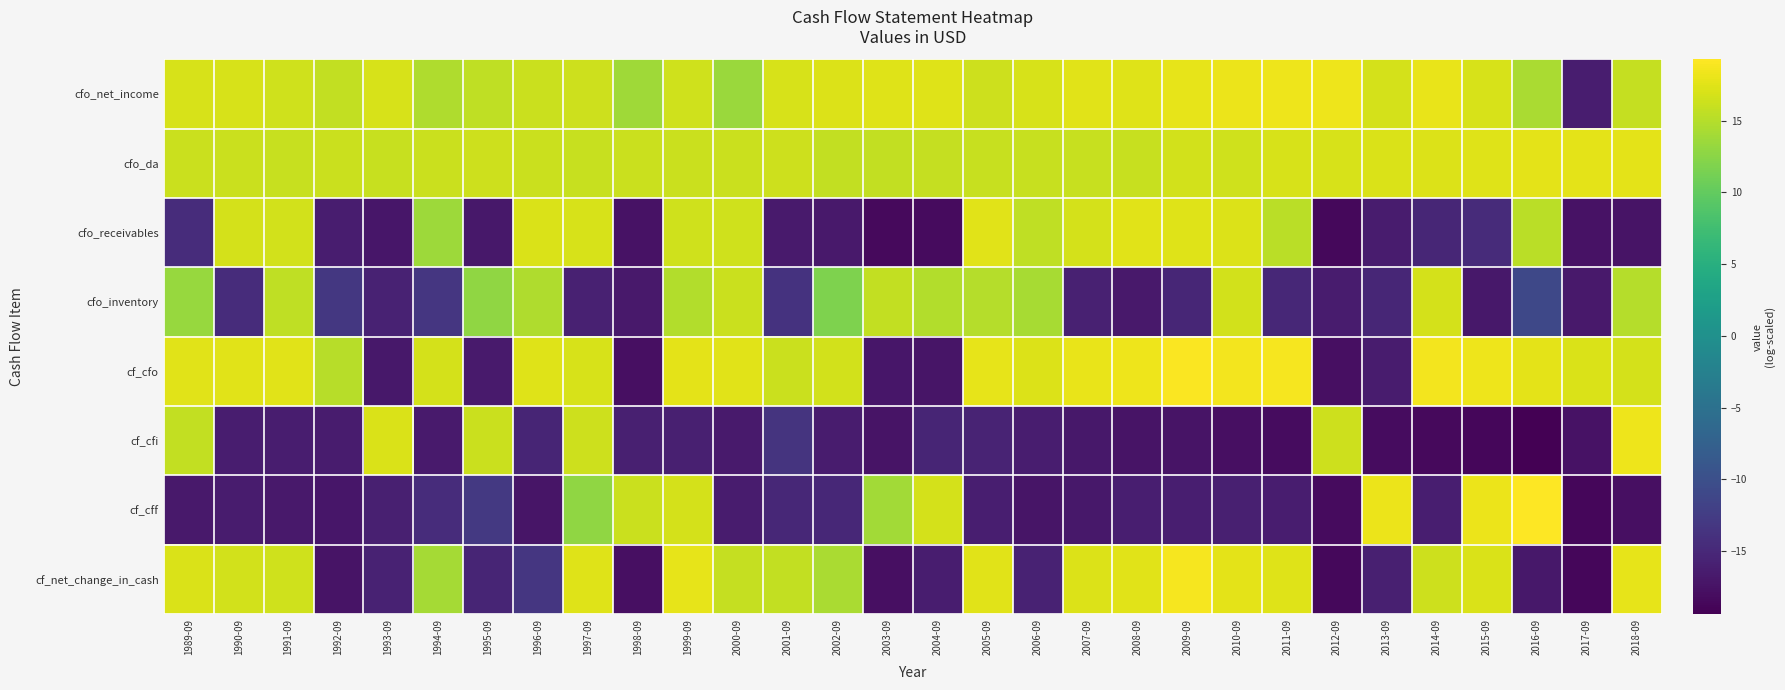

Reading left to right, transcribe all the data shown in this chart.

cfo_net_income: 1989-09=16.9	1990-09=17.0	1991-09=16.5	1992-09=15.8	1993-09=16.9	1994-09=14.6	1995-09=15.5	1996-09=16.2	1997-09=16.3	1998-09=13.7	1999-09=16.5	2000-09=13.4	2001-09=16.9	2002-09=17.2	2003-09=17.4	2004-09=17.4	2005-09=16.3	2006-09=17.0	2007-09=17.5	2008-09=17.4	2009-09=17.8	2010-09=18.1	2011-09=18.3	2012-09=18.3	2013-09=16.8	2014-09=18.1	2015-09=16.9	2016-09=14.4	2017-09=-16.2	2018-09=15.9
cfo_da: 1989-09=16.2	1990-09=16.1	1991-09=16.1	1992-09=16.1	1993-09=16.1	1994-09=16.1	1995-09=16.3	1996-09=16.2	1997-09=16.0	1998-09=16.2	1999-09=16.1	2000-09=16.2	2001-09=16.4	2002-09=15.7	2003-09=15.7	2004-09=15.8	2005-09=16.0	2006-09=16.0	2007-09=16.0	2008-09=16.1	2009-09=16.6	2010-09=16.5	2011-09=16.9	2012-09=16.9	2013-09=17.0	2014-09=17.2	2015-09=17.4	2016-09=17.6	2017-09=17.7	2018-09=17.7
cfo_receivables: 1989-09=-14.5	1990-09=16.8	1991-09=16.6	1992-09=-16.3	1993-09=-17.0	1994-09=13.6	1995-09=-16.9	1996-09=17.0	1997-09=16.9	1998-09=-17.5	1999-09=16.5	2000-09=16.4	2001-09=-16.6	2002-09=-16.8	2003-09=-18.4	2004-09=-18.3	2005-09=17.5	2006-09=15.6	2007-09=16.7	2008-09=17.5	2009-09=17.4	2010-09=17.2	2011-09=15.3	2012-09=-18.6	2013-09=-16.5	2014-09=-15.3	2015-09=-14.6	2016-09=15.3	2017-09=-17.5	2018-09=-17.4
cfo_inventory: 1989-09=13.3	1990-09=-14.5	1991-09=15.6	1992-09=-13.1	1993-09=-15.6	1994-09=-13.3	1995-09=12.9	1996-09=14.6	1997-09=-15.9	1998-09=-16.7	1999-09=14.8	2000-09=16.2	2001-09=-13.7	2002-09=11.8	2003-09=15.6	2004-09=14.8	2005-09=14.9	2006-09=14.3	2007-09=-15.8	2008-09=-16.7	2009-09=-15.3	2010-09=16.6	2011-09=-15.1	2012-09=-16.4	2013-09=-15.3	2014-09=16.8	2015-09=-16.9	2016-09=-11.0	2017-09=-16.8	2018-09=14.9
cf_cfo: 1989-09=17.5	1990-09=17.5	1991-09=17.6	1992-09=15.1	1993-09=-16.9	1994-09=16.8	1995-09=-16.5	1996-09=17.4	1997-09=16.9	1998-09=-17.8	1999-09=17.7	2000-09=17.5	2001-09=16.2	2002-09=16.7	2003-09=-17.1	2004-09=-17.2	2005-09=17.8	2006-09=17.3	2007-09=18.1	2008-09=18.3	2009-09=19.0	2010-09=18.5	2011-09=18.7	2012-09=-17.8	2013-09=-16.4	2014-09=18.6	2015-09=18.3	2016-09=17.6	2017-09=17.0	2018-09=16.8
cf_cfi: 1989-09=15.7	1990-09=-16.2	1991-09=-16.3	1992-09=-16.4	1993-09=17.0	1994-09=-16.6	1995-09=16.1	1996-09=-15.4	1997-09=16.2	1998-09=-16.0	1999-09=-16.0	2000-09=-16.6	2001-09=-13.6	2002-09=-16.4	2003-09=-17.3	2004-09=-15.3	2005-09=-15.6	2006-09=-16.3	2007-09=-16.9	2008-09=-17.4	2009-09=-17.3	2010-09=-17.8	2011-09=-18.2	2012-09=16.3	2013-09=-18.2	2014-09=-18.4	2015-09=-18.6	2016-09=-19.4	2017-09=-17.6	2018-09=18.3
cf_cff: 1989-09=-16.8	1990-09=-16.4	1991-09=-16.7	1992-09=-17.0	1993-09=-15.9	1994-09=-14.4	1995-09=-12.9	1996-09=-17.2	1997-09=12.9	1998-09=16.2	1999-09=16.7	2000-09=-16.5	2001-09=-15.0	2002-09=-15.1	2003-09=13.9	2004-09=16.8	2005-09=-16.1	2006-09=-17.1	2007-09=-16.9	2008-09=-16.2	2009-09=-16.2	2010-09=-16.0	2011-09=-16.3	2012-09=-18.2	2013-09=18.2	2014-09=-16.1	2015-09=18.1	2016-09=19.3	2017-09=-18.7	2018-09=-17.8
cf_net_change_in_cash: 1989-09=17.0	1990-09=16.6	1991-09=16.5	1992-09=-17.3	1993-09=-15.7	1994-09=14.1	1995-09=-15.4	1996-09=-13.3	1997-09=17.3	1998-09=-17.7	1999-09=17.9	2000-09=15.9	2001-09=15.8	2002-09=14.4	2003-09=-17.8	2004-09=-16.3	2005-09=17.5	2006-09=-15.7	2007-09=17.3	2008-09=17.5	2009-09=18.7	2010-09=17.8	2011-09=17.3	2012-09=-18.6	2013-09=-15.9	2014-09=16.3	2015-09=17.1	2016-09=-16.9	2017-09=-18.7	2018-09=17.8